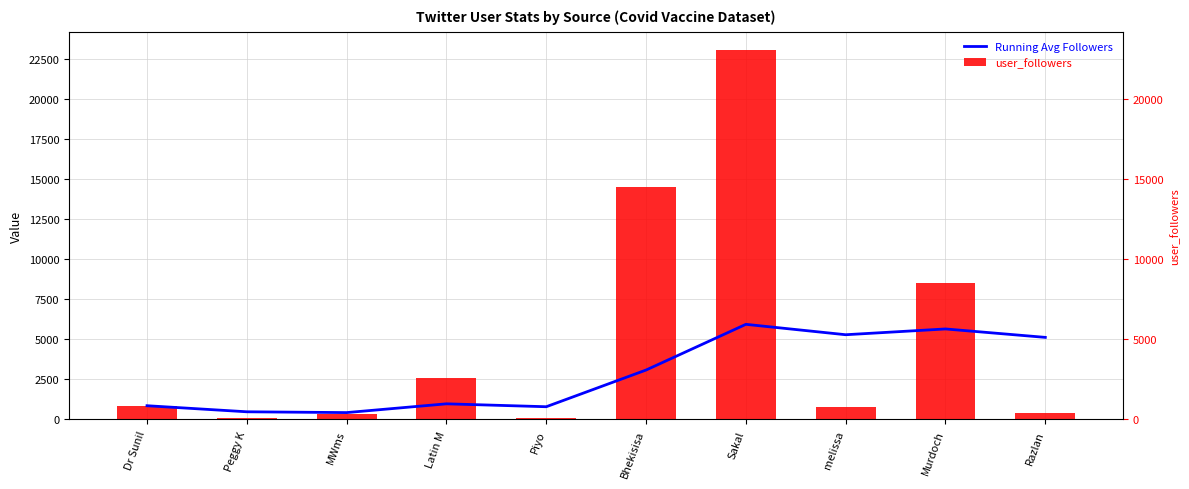

Reading left to right, extract all data points from this chart.

Running Avg Followers: Dr Sunil=857.0	Peggy K=478.5	MWms=428.3	Latin M=975.0	Piyo=793.8	Bhekisisa=3082.3	Sakal=5931.6	melissa=5283.6	Murdoch=5643.9	Razlan=5118.2
user_followers: Dr Sunil=857.0	Peggy K=100.0	MWms=328.0	Latin M=2615.0	Piyo=69.0	Bhekisisa=14525.0	Sakal=23027.0	melissa=748.0	Murdoch=8526.0	Razlan=387.0